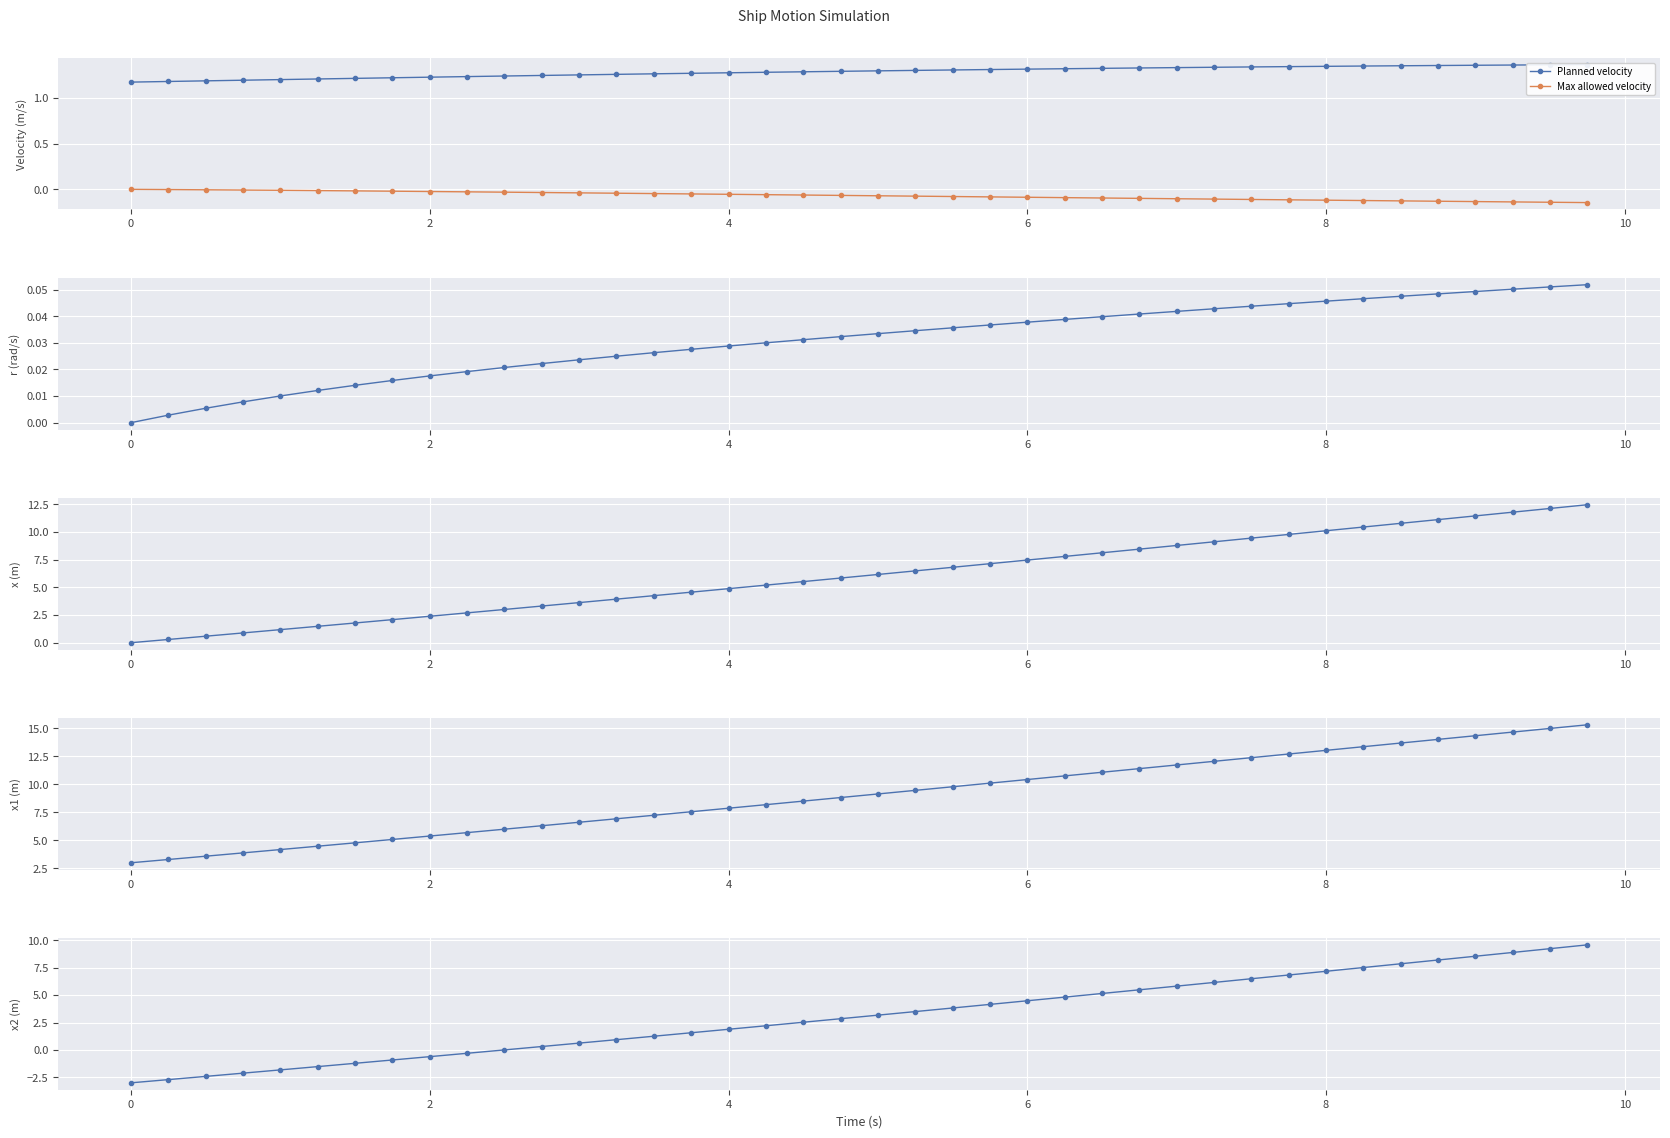

What is the smallest value displayed?

-3.0